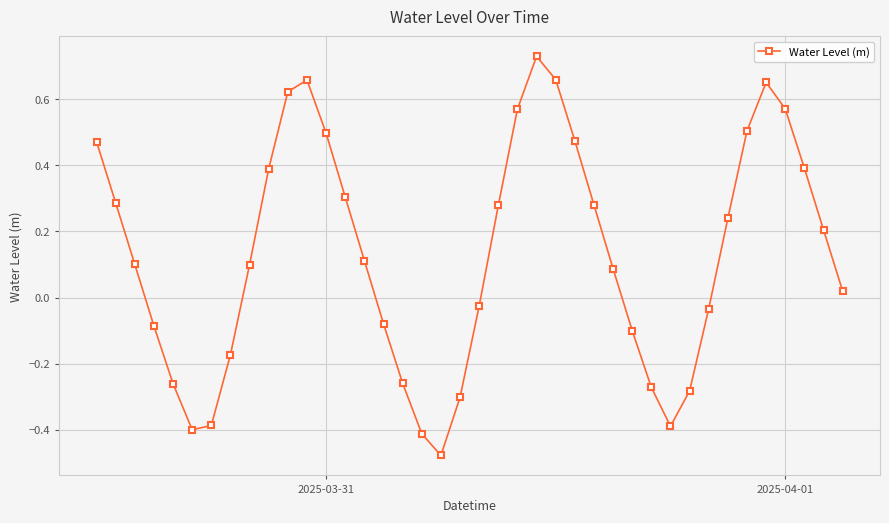

What is the value of the 9th point from the left?

0.1